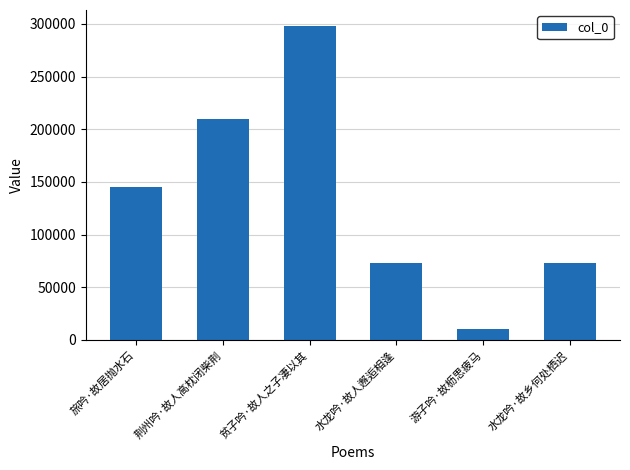

What is the value of the 6th bar from the left?

72890